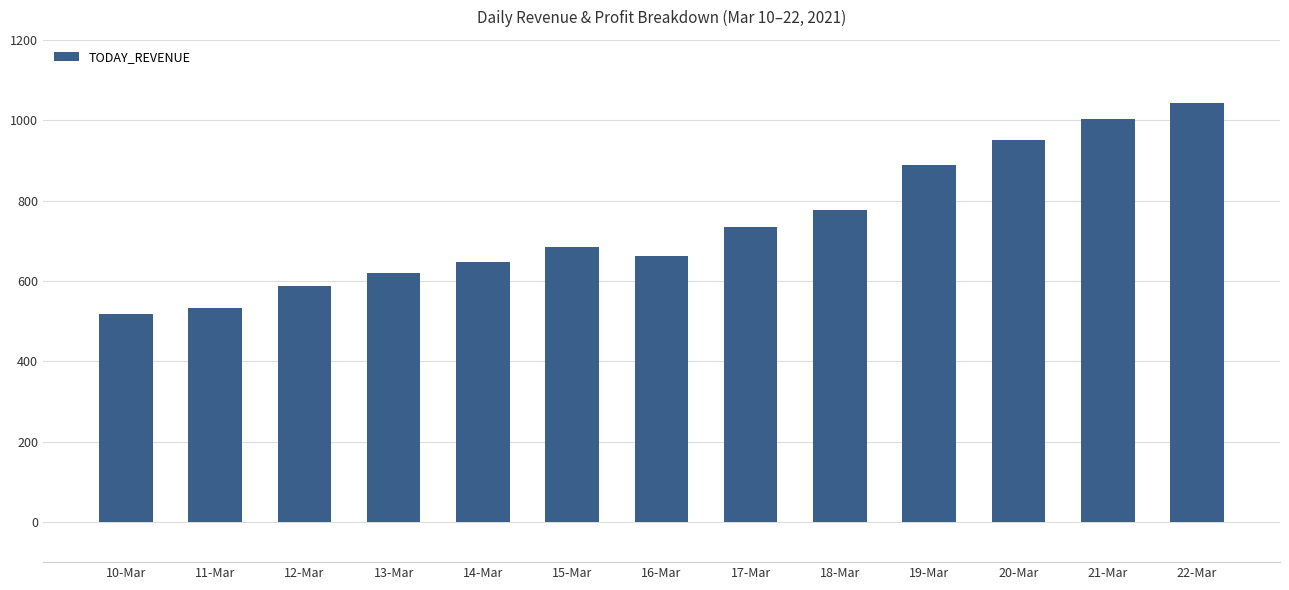

At which label is the value closest to 781?

18-Mar